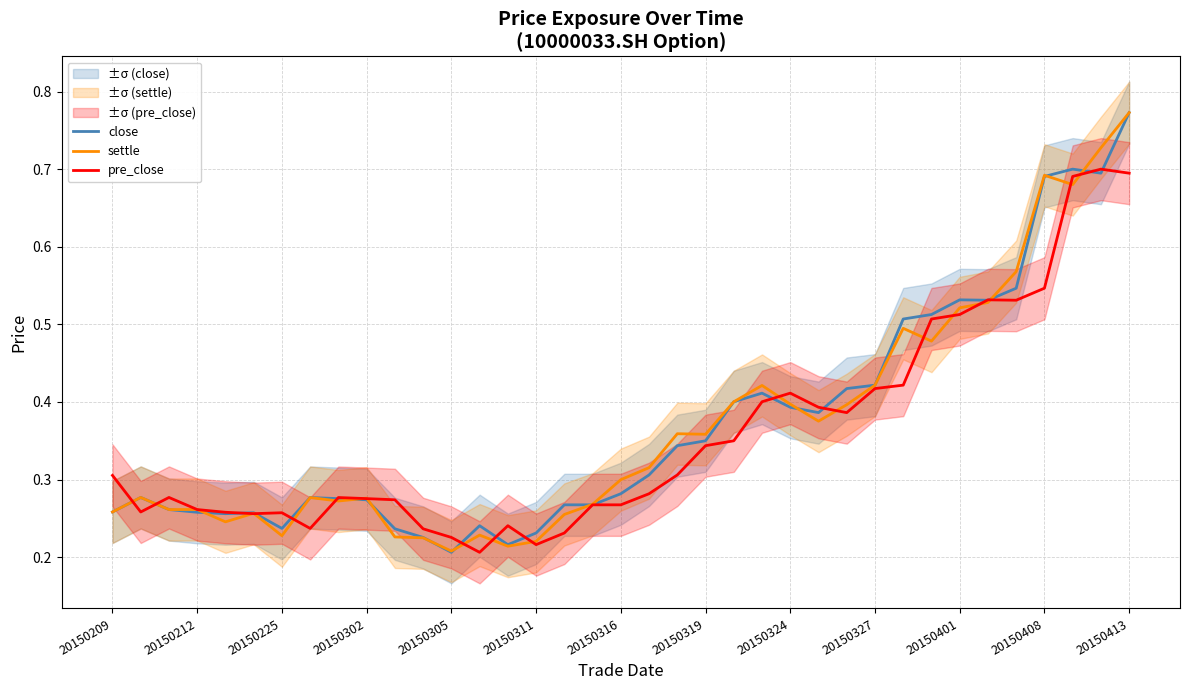

Rank the series at 26 from lowest to highest value.

pre_close, settle, close